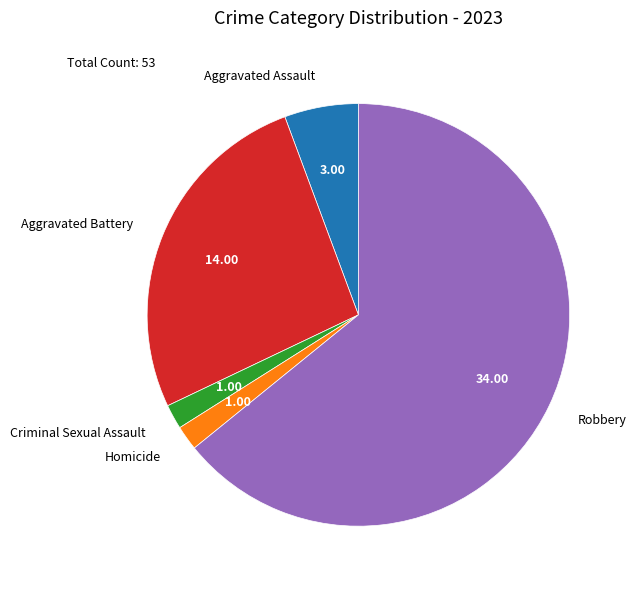

Count the number of slices in the pie.

5